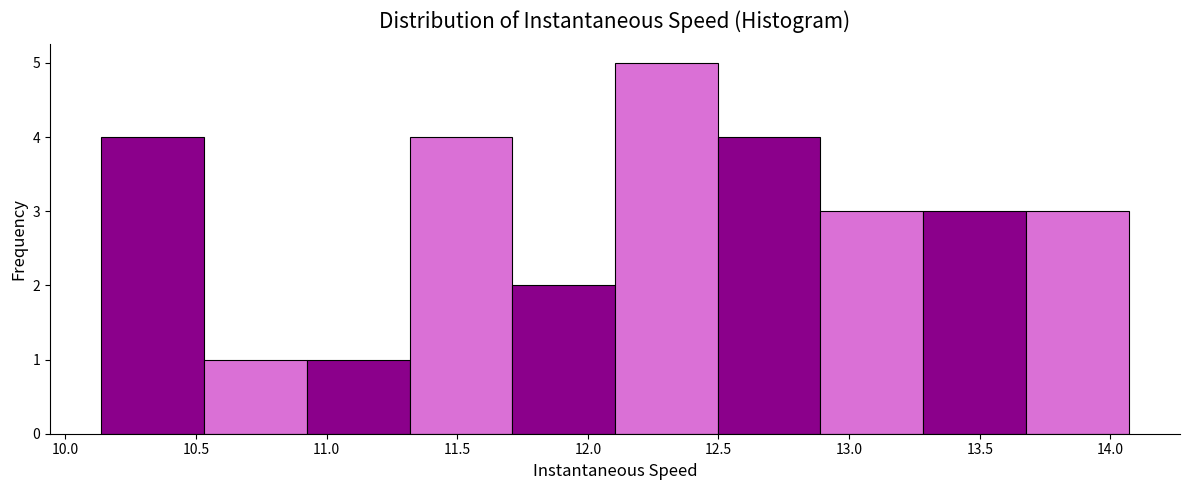

Which range on the x-axis has the tallest bar?

12.10 to 12.50